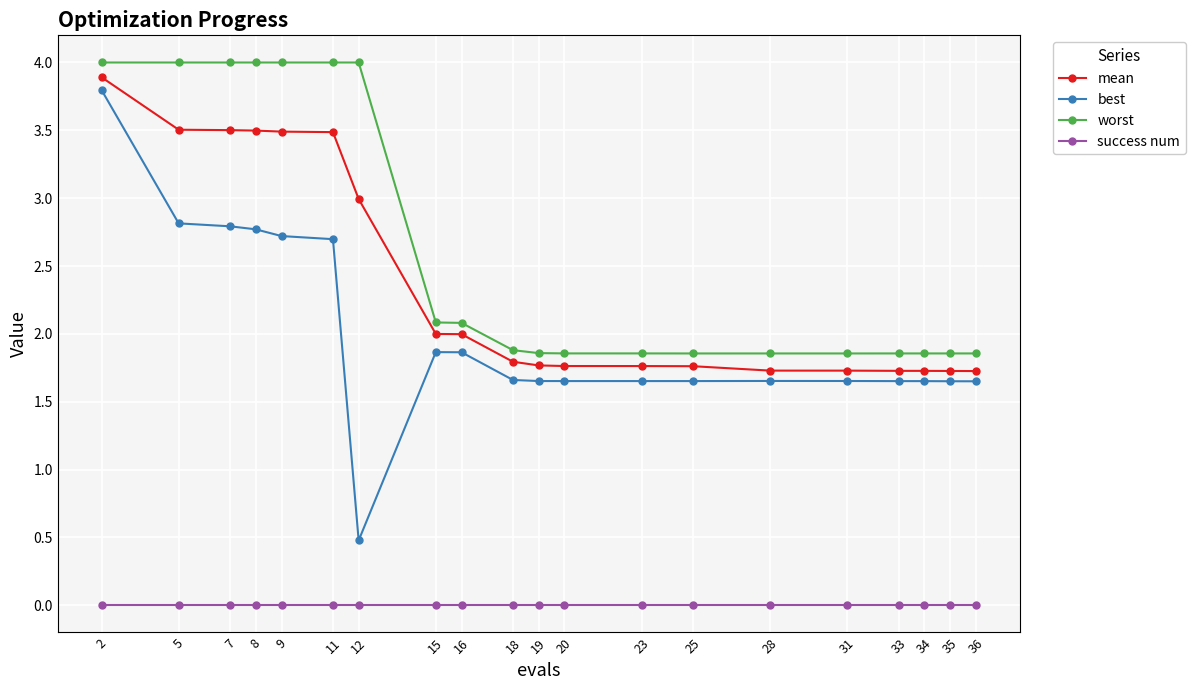

Which category has the lowest value in the best series?

12